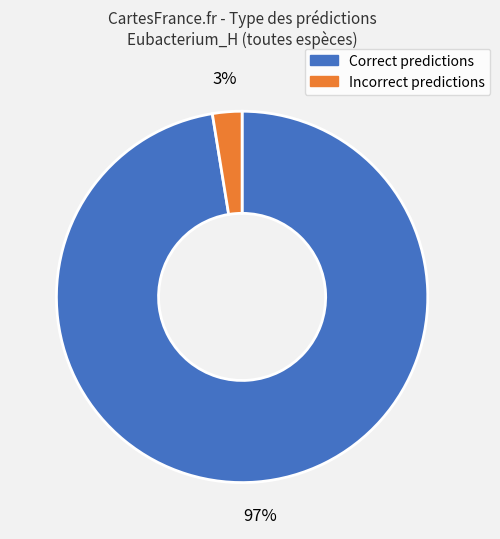

To the nearest percent, what is the average slice percentage?

50%